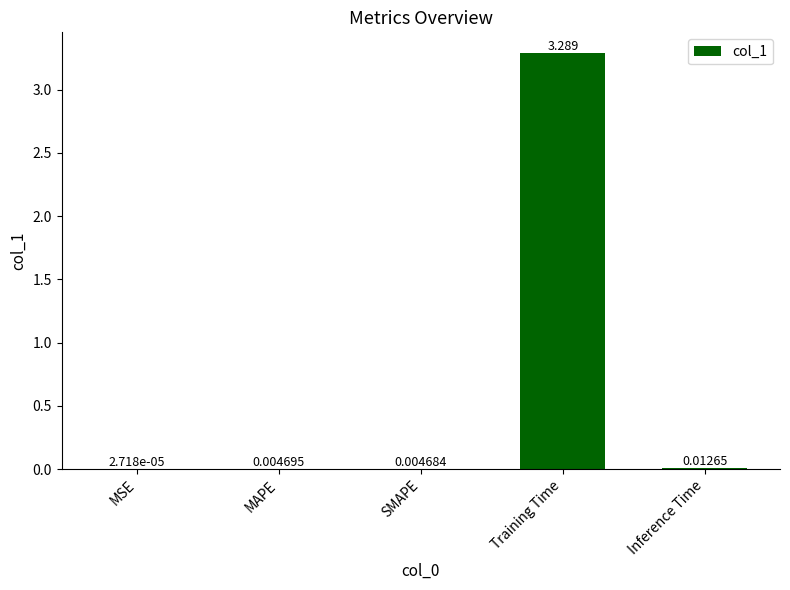

Where is the data nearest to the value 1?

Inference Time